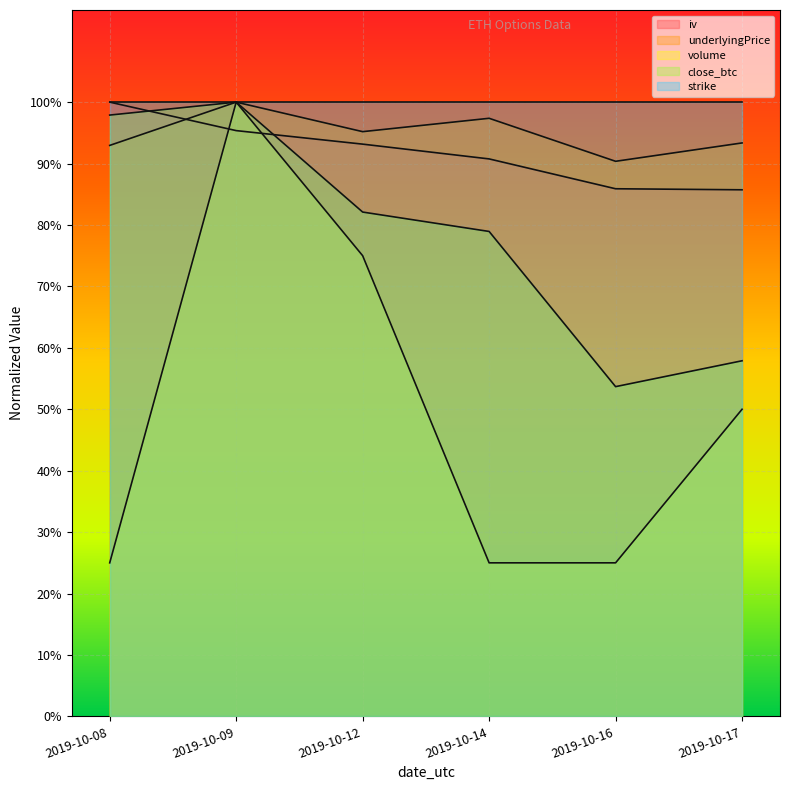

Which has a higher value, 2019-10-09 or 2019-10-14?

2019-10-09